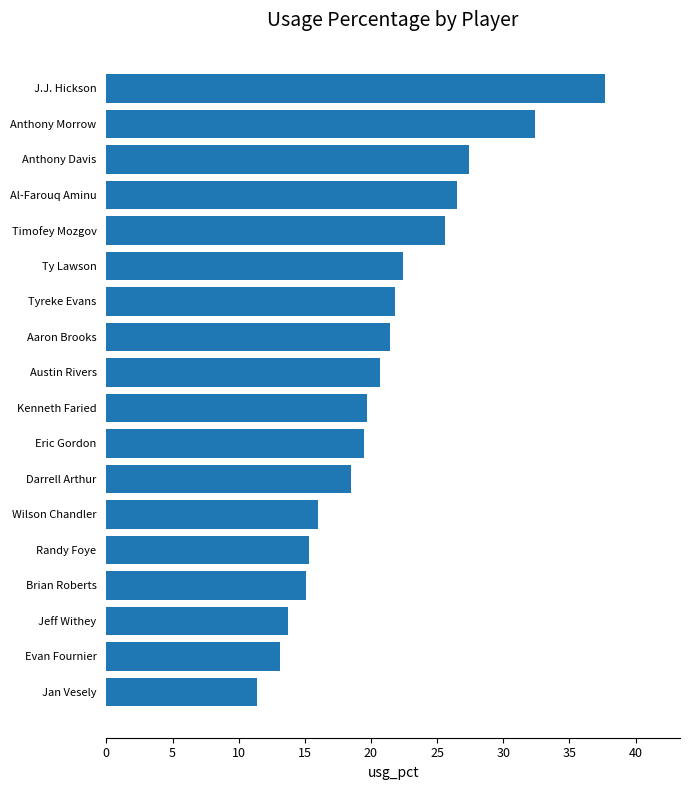

Is it true that the value at J.J. Hickson is 57.6?

False